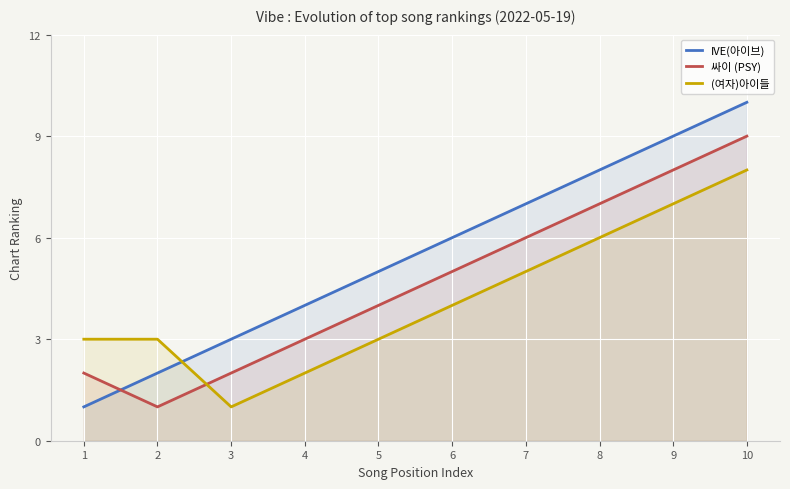

Which series changed the most between 1 and 2?

IVE(아이브)